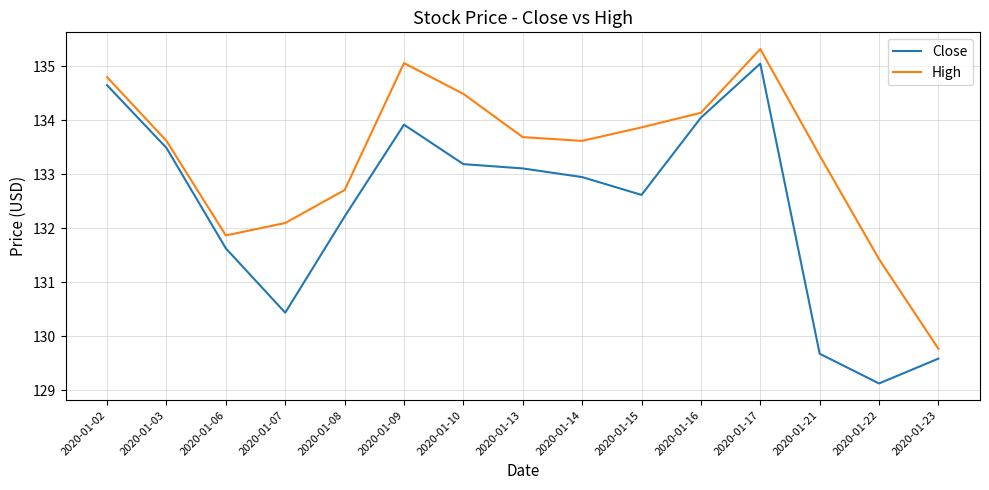

Which label corresponds to the largest value in the chart?

2020-01-17